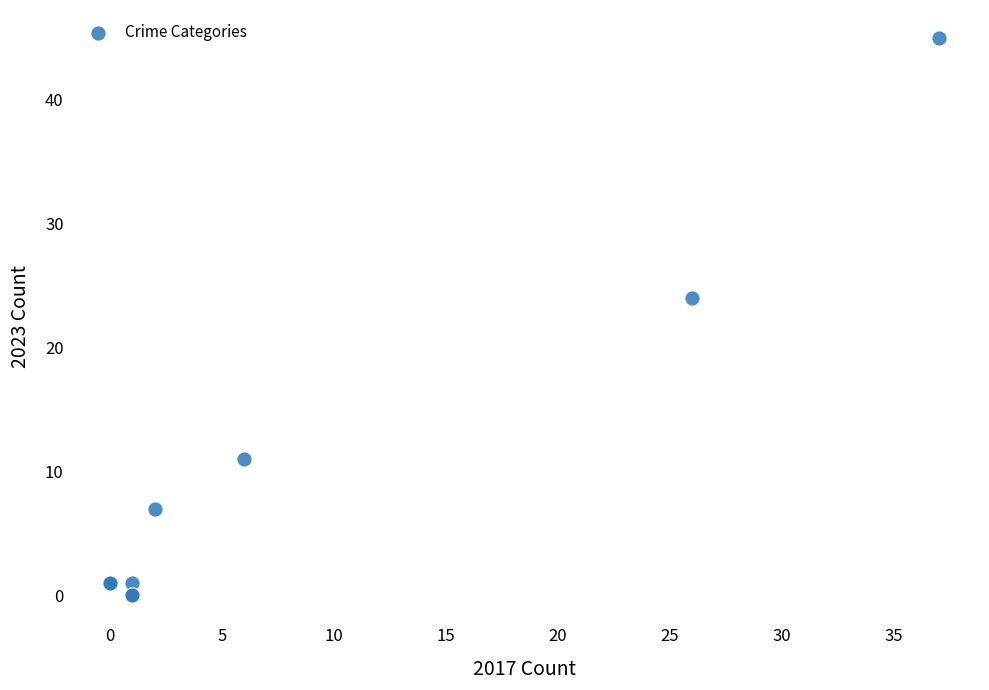

What Y value in the scatter plot is closest to 22?

24